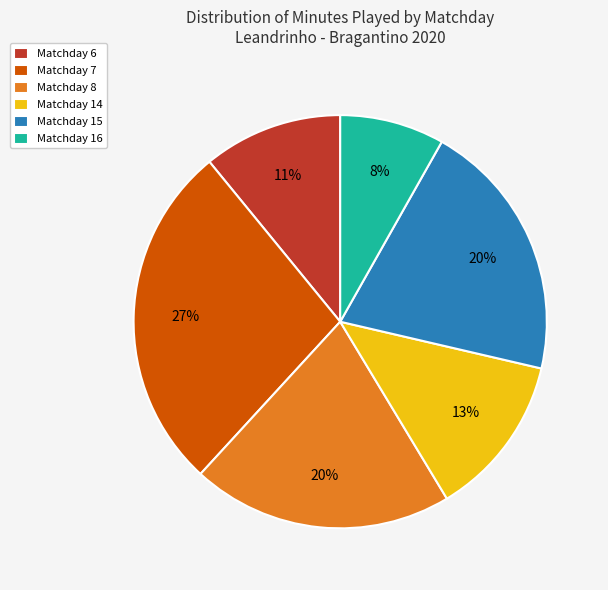

Which slice is the smallest?

Matchday 16